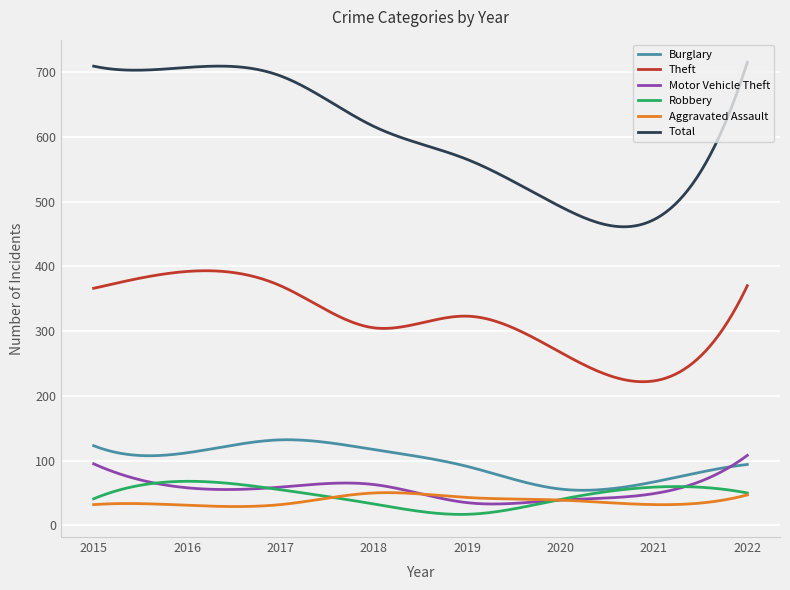

True or false: Total and Motor Vehicle Theft cross at least once.

False